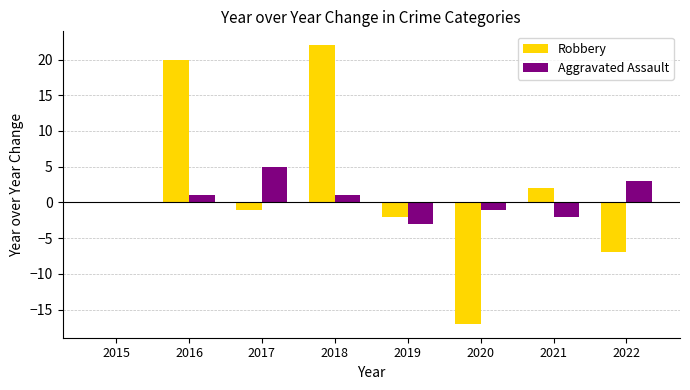

The Aggravated Assault series shows 1 at 2022. True or false?

False